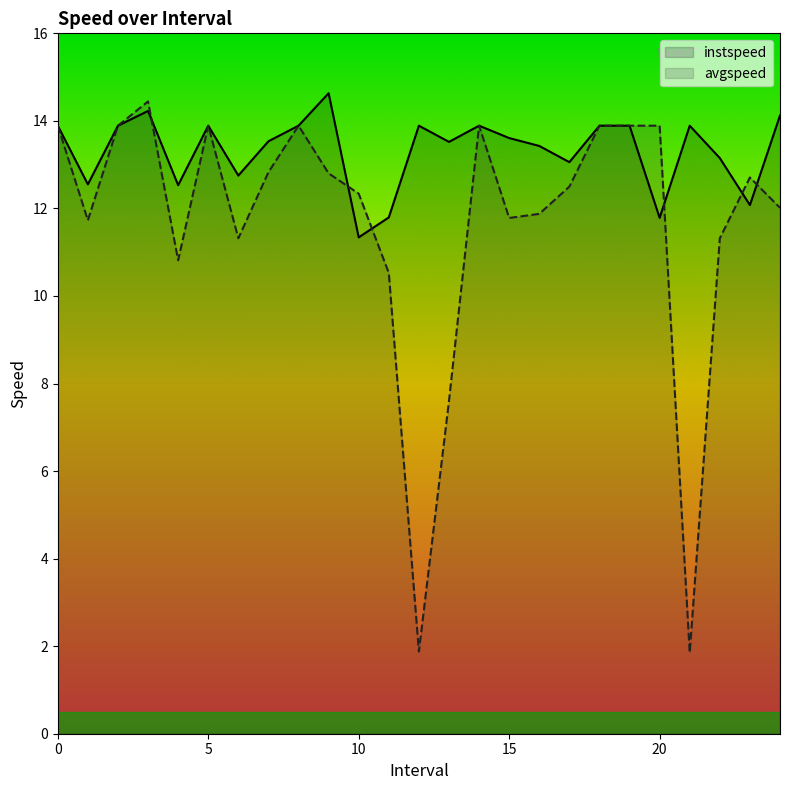

Which category has the lowest value in the instspeed series?

10